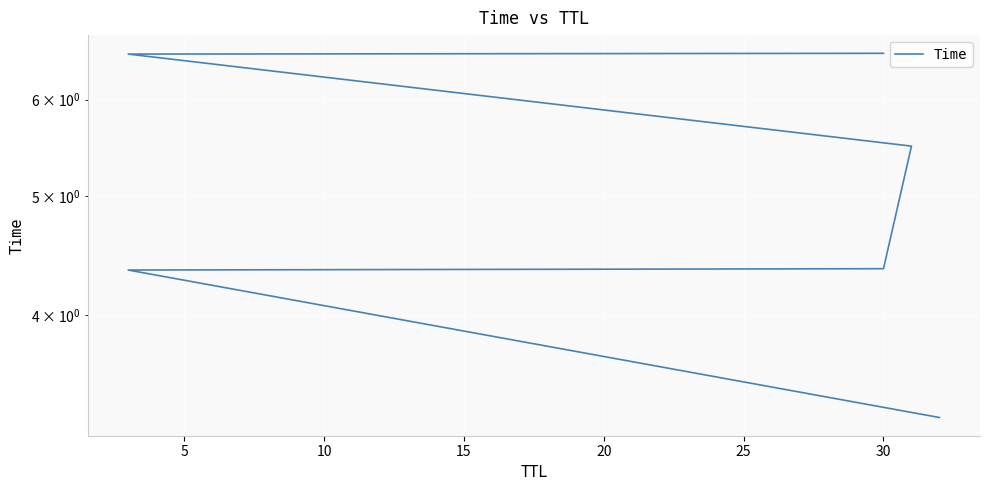

True or false: the data has more than 0 interior local peaks.

False